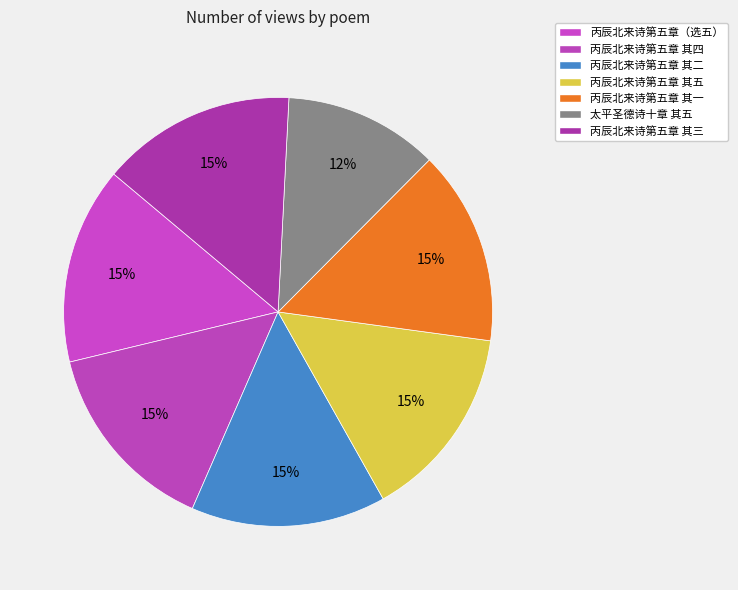

How many segments does this pie chart have?

7